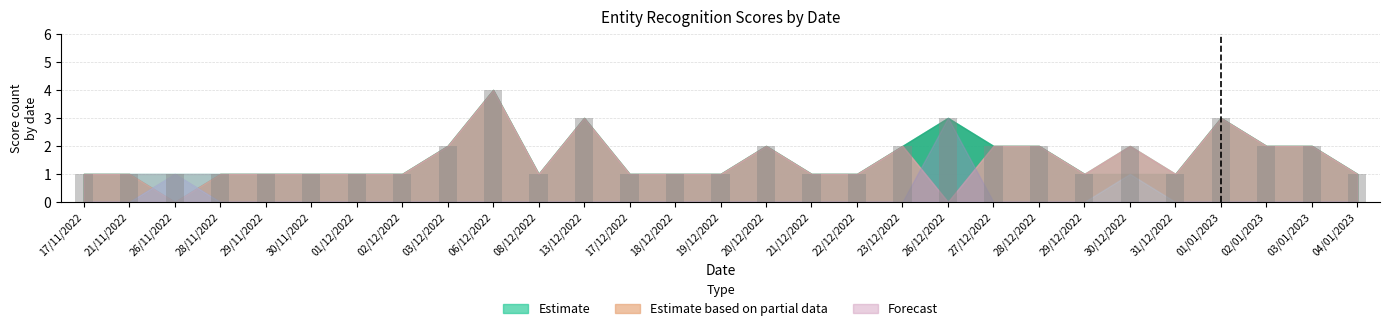

What is the maximum value shown in the chart?

4